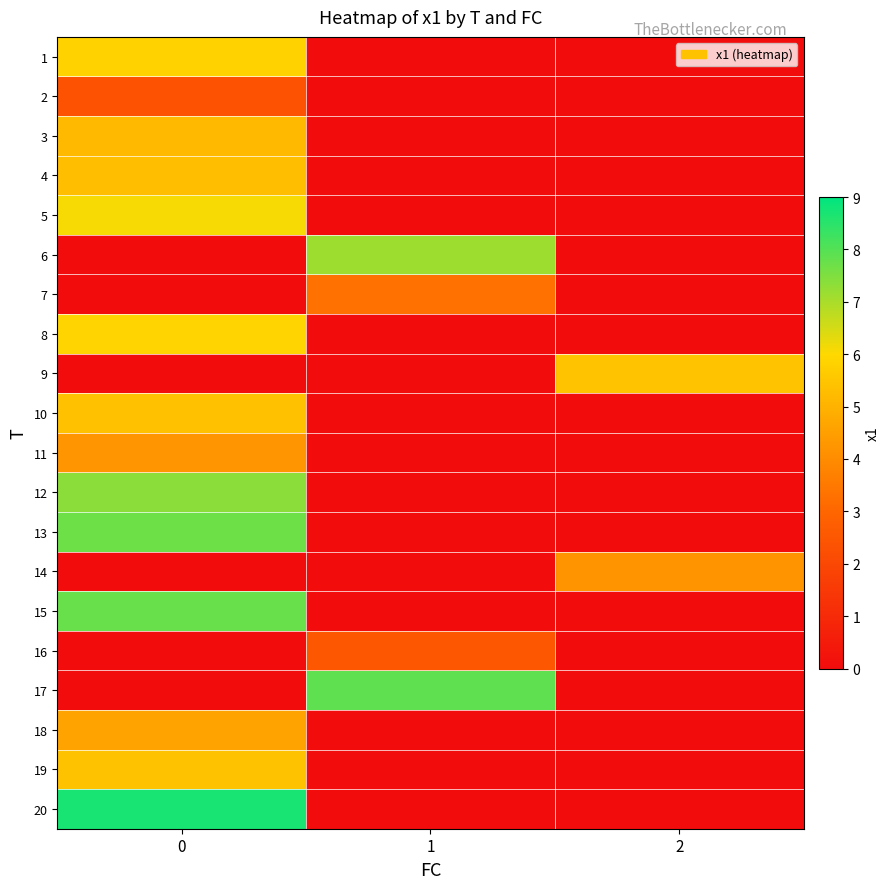

Reading left to right, transcribe all the data shown in this chart.

1: 0=5.8	1=0.0	2=0.0
2: 0=2.3	1=0.0	2=0.0
3: 0=5.2	1=0.0	2=0.0
4: 0=5.3	1=0.0	2=0.0
5: 0=6.1	1=0.0	2=0.0
6: 0=0.0	1=7.1	2=0.0
7: 0=0.0	1=3.3	2=0.0
8: 0=5.9	1=0.0	2=0.0
9: 0=0.0	1=0.0	2=5.4
10: 0=5.4	1=0.0	2=0.0
11: 0=4.2	1=0.0	2=0.0
12: 0=7.4	1=0.0	2=0.0
13: 0=7.7	1=0.0	2=0.0
14: 0=0.0	1=0.0	2=4.2
15: 0=7.8	1=0.0	2=0.0
16: 0=0.0	1=2.5	2=0.0
17: 0=0.0	1=7.9	2=0.0
18: 0=4.6	1=0.0	2=0.0
19: 0=5.4	1=0.0	2=0.0
20: 0=8.7	1=0.0	2=0.0